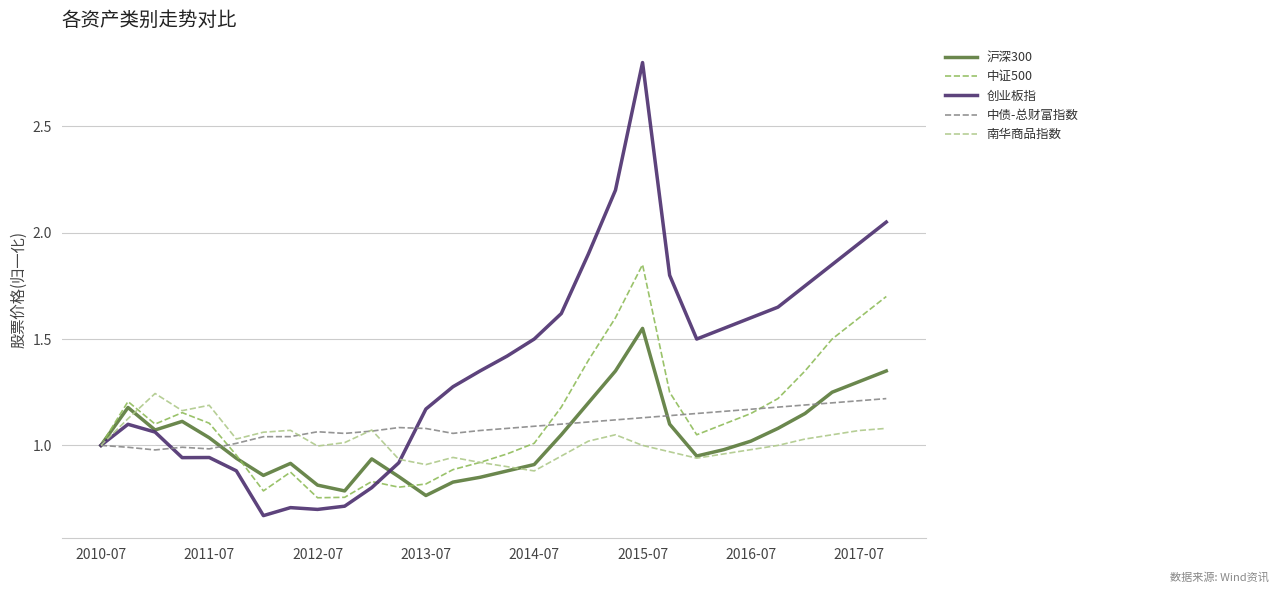

Which series has the largest range (max minus min)?

创业板指